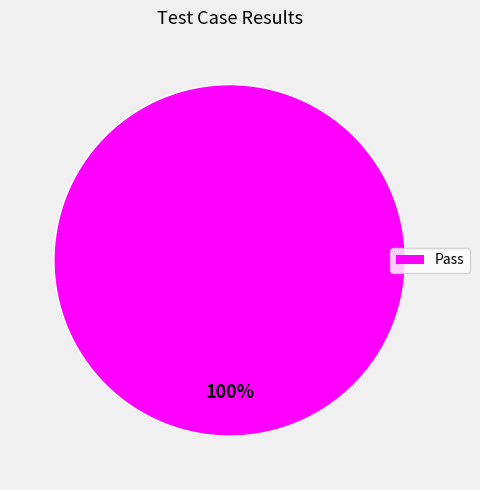

How many segments does this pie chart have?

1